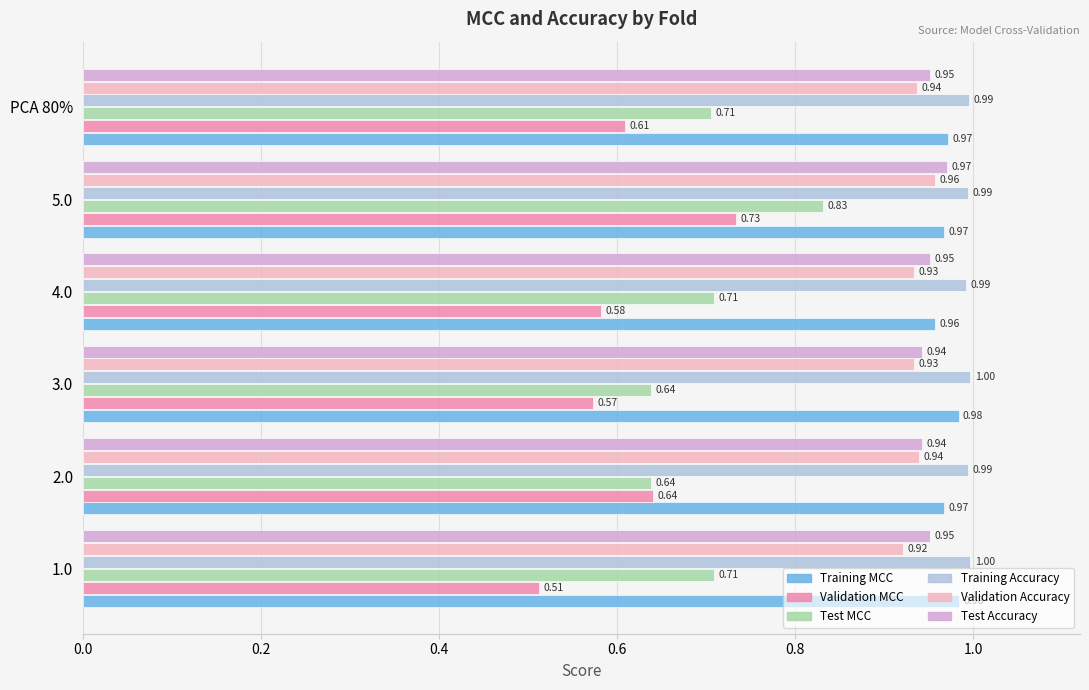

What is the difference between the highest and lowest values at PCA 80%?

0.4